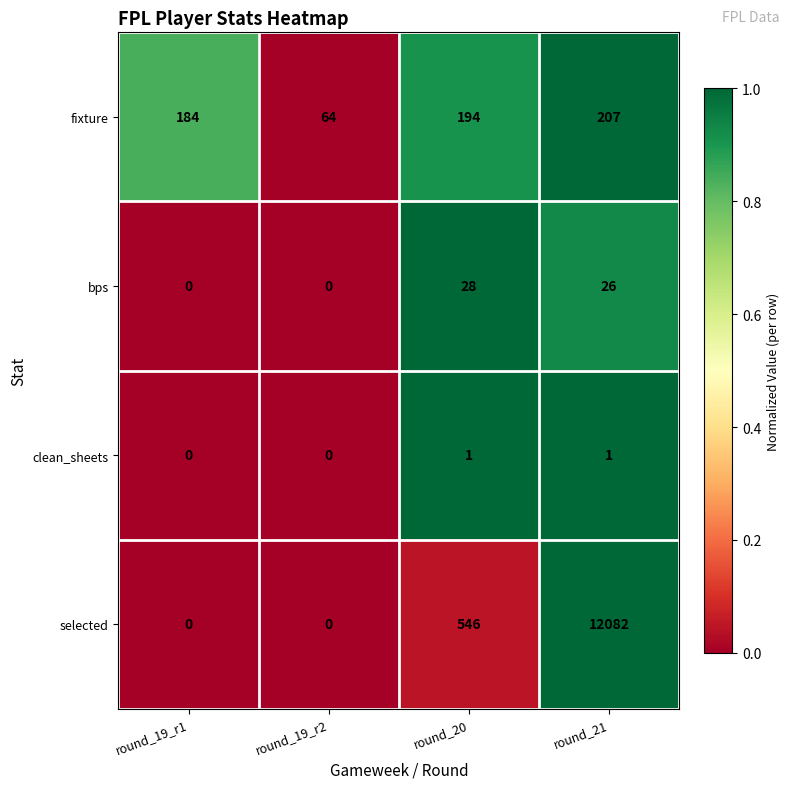

Reading left to right, transcribe all the data shown in this chart.

fixture: round_19_r1=184	round_19_r2=64	round_20=194	round_21=207
bps: round_19_r1=0	round_19_r2=0	round_20=28	round_21=26
clean_sheets: round_19_r1=0	round_19_r2=0	round_20=1	round_21=1
selected: round_19_r1=0	round_19_r2=0	round_20=546	round_21=12082